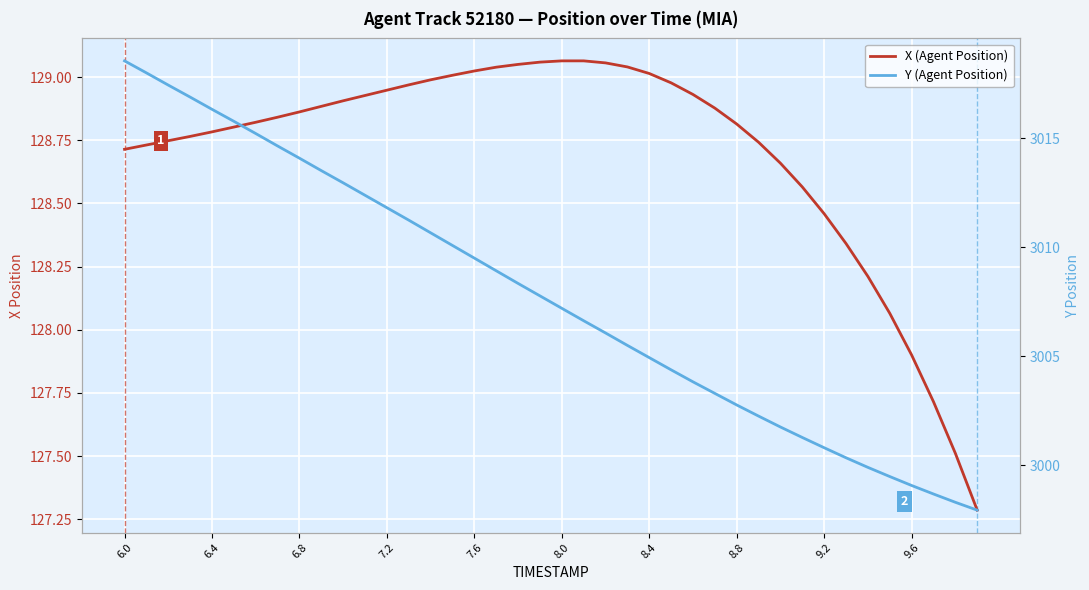

Is it true that Y (Agent Position) equals 1893.0 at 37?

False